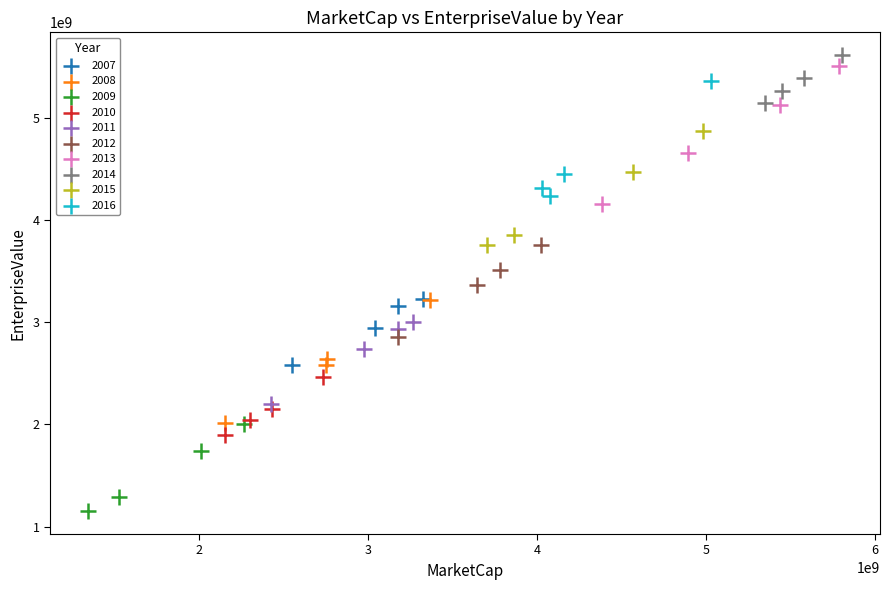

Which series contains the lowest Y value?

2009